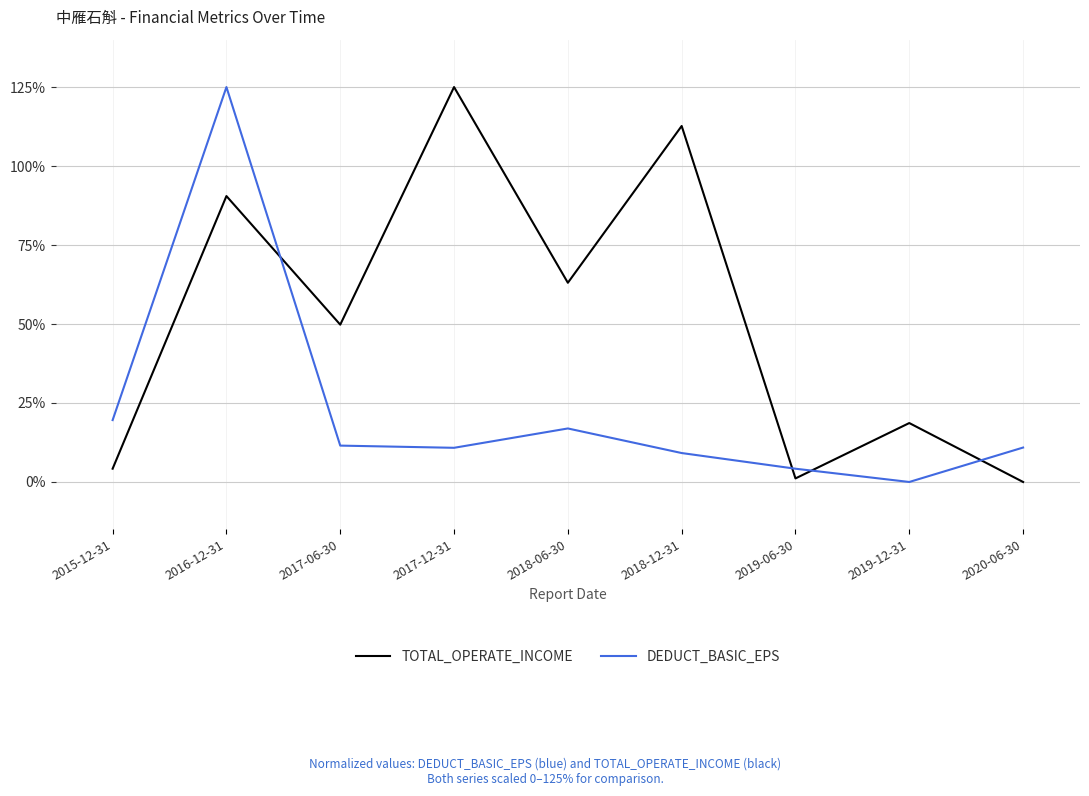

What is the spread (max minus min) of values at 2015-12-31?

15.4